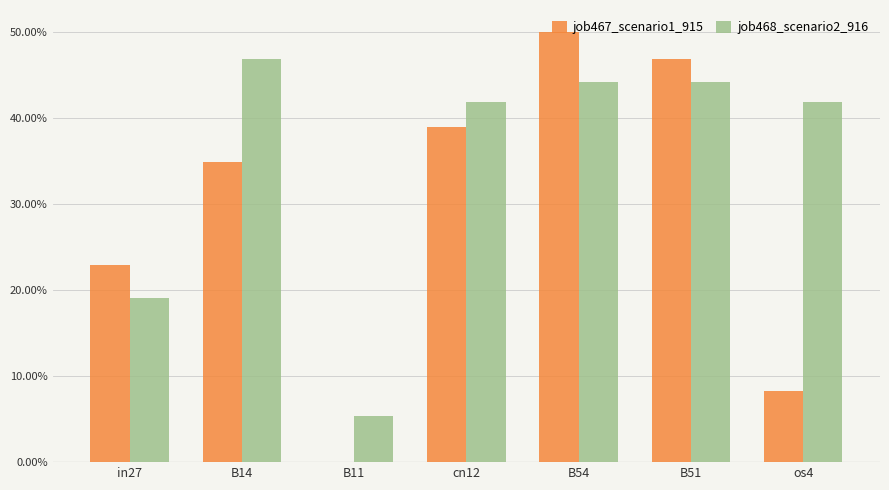

Are the bars grouped side by side (vs. stacked)?

Yes